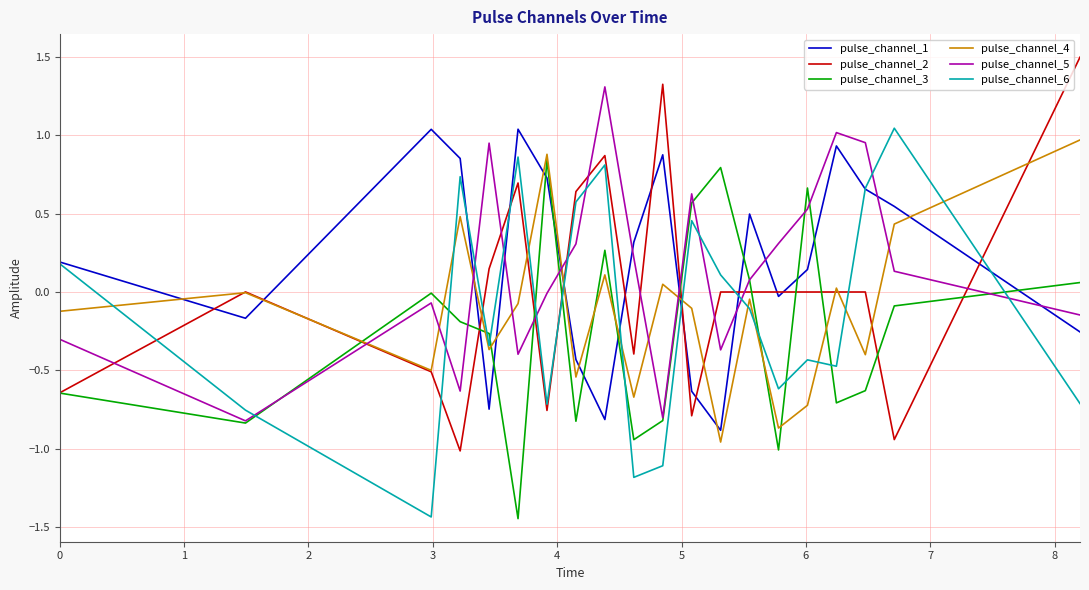

True or false: pulse_channel_4 and pulse_channel_1 intersect in this chart.

True